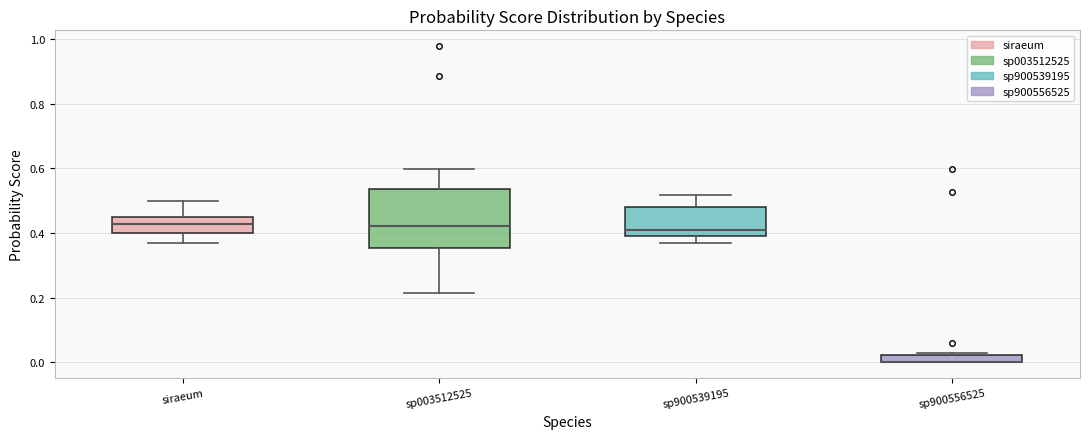

Where does the upper whisker of the box for sp003512525 end on the y-axis? The values are not printed on the chart, so give them approximately, as read against the axis.

0.60